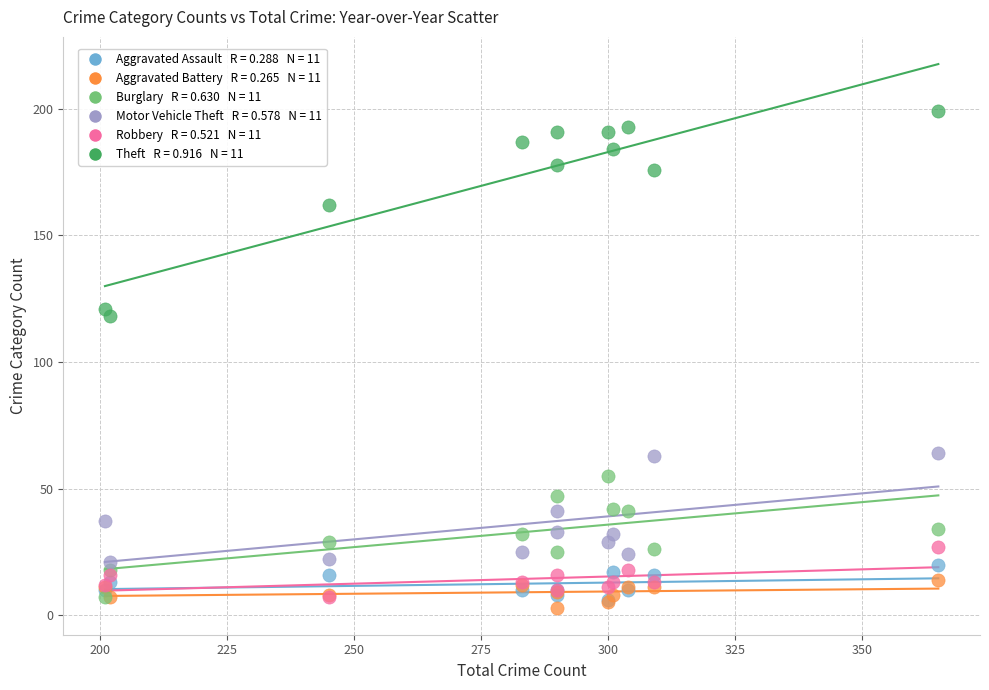

Across all series, what Y value is closest to 101?

118